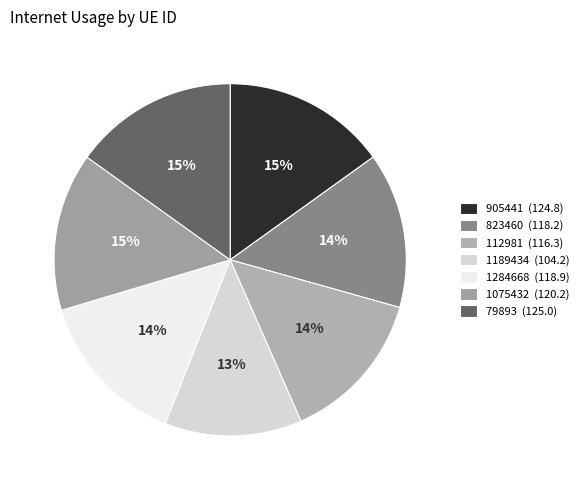

Approximately how many times larger is the value at 905441 compared to 1189434?

1.2